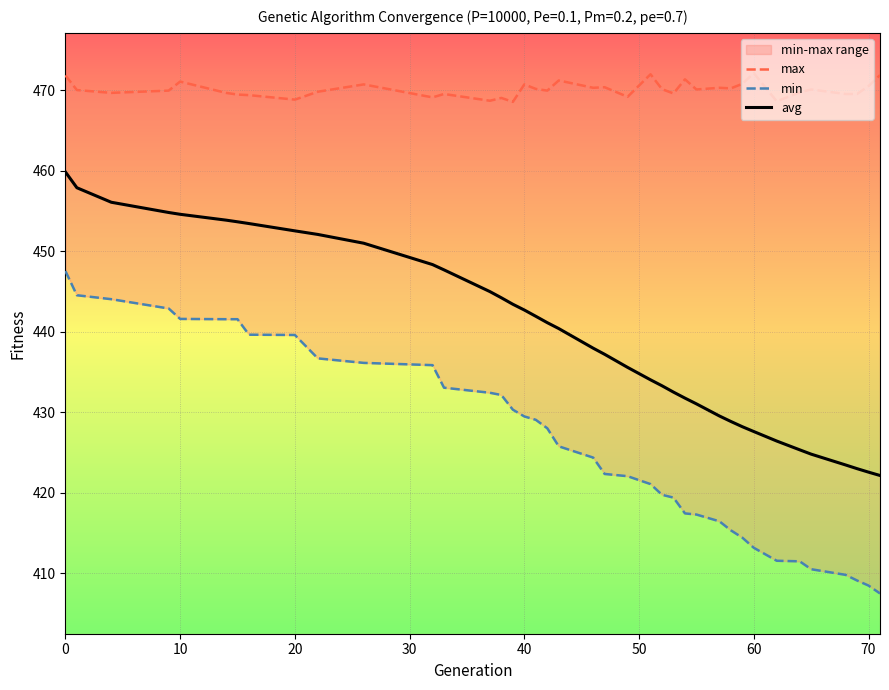

What are all the series names shown in the legend?

max, min, avg